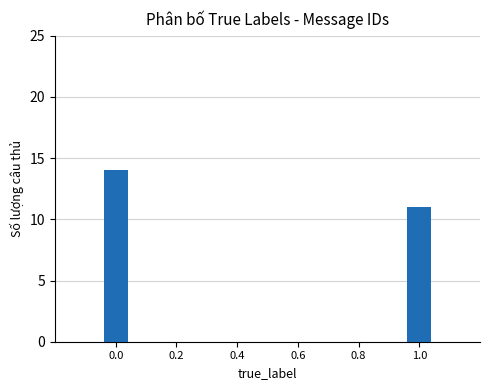

How many series are shown in this chart?

1